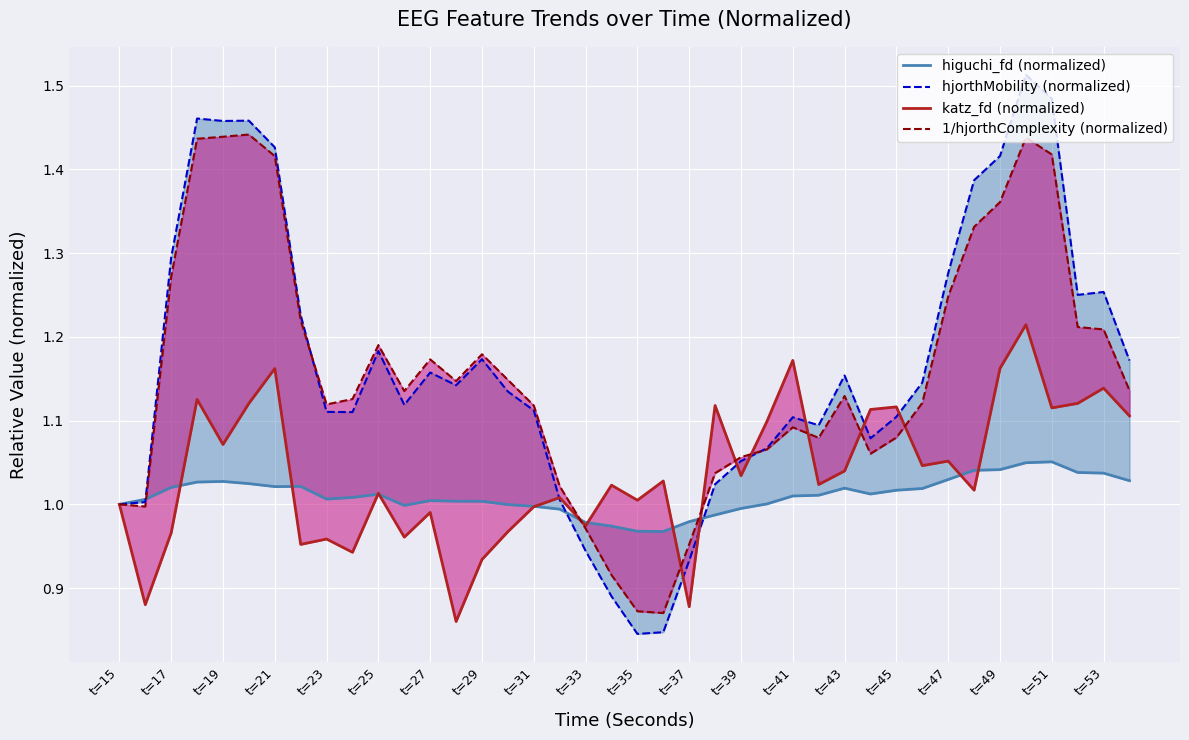

True or false: katz_fd (normalized) has more than 2 points higher than both neighbors.

True